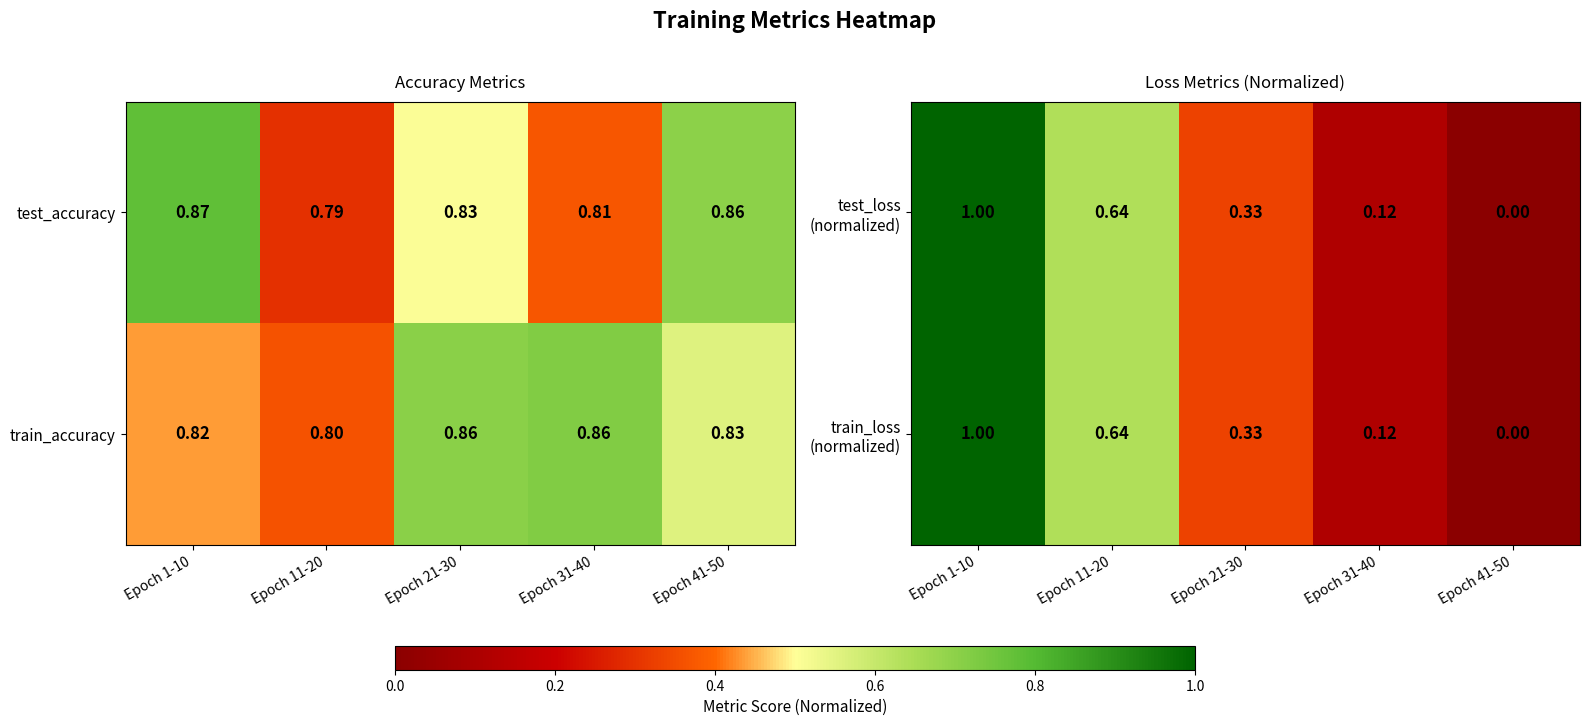

Which category has the lowest value across all series?

Epoch 41-50